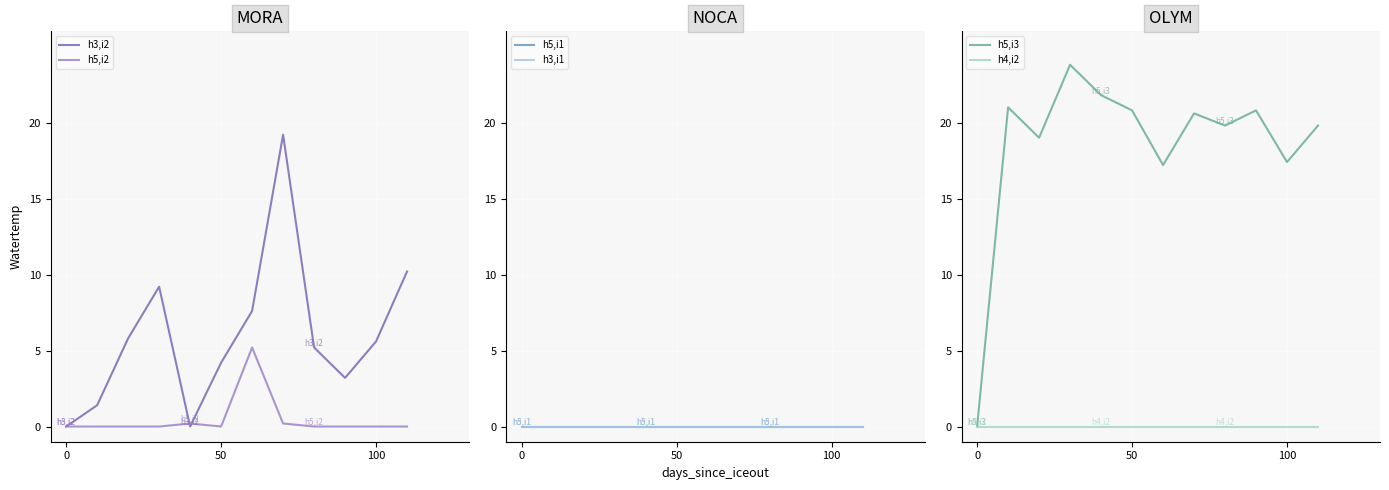

Is the value of h4,i2 at 3 greater than the value of h5,i2 at 50?

No